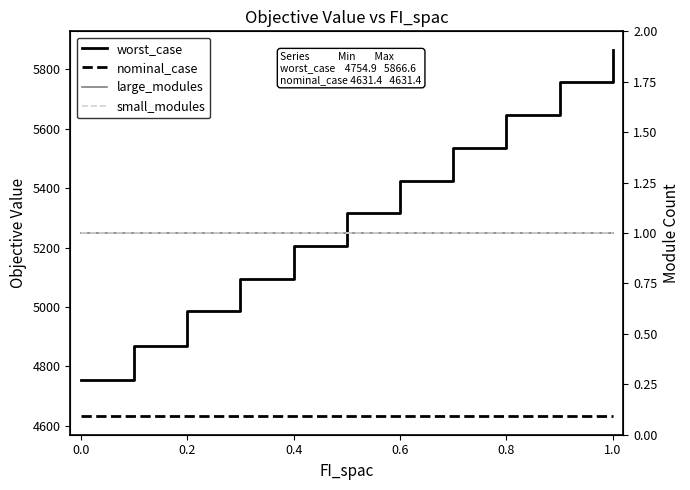

What is the smallest value displayed?

1.0